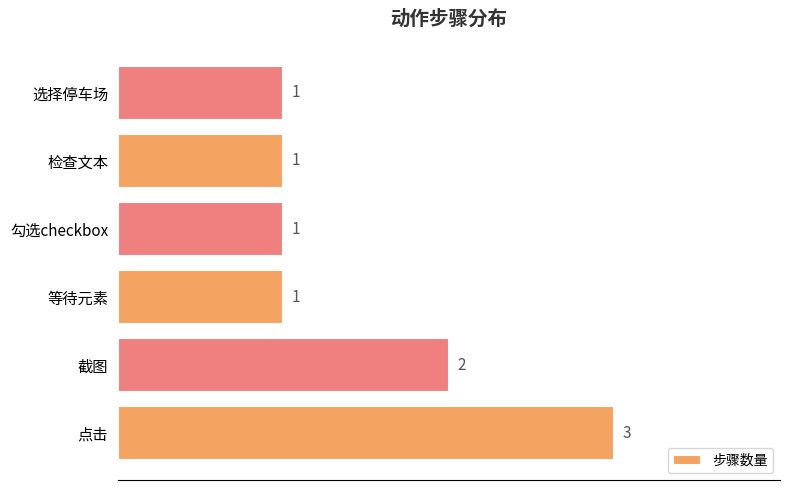

What is the sum of the values at 等待元素 and 截图?

3